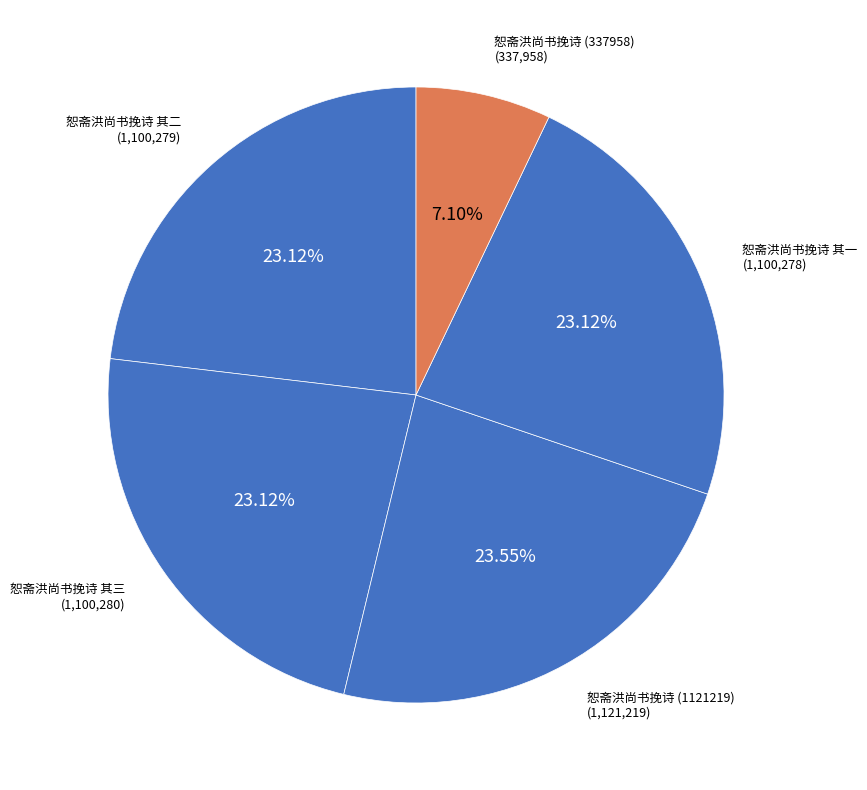

Which category has the smallest portion of the pie?

恕斋洪尚书挽诗